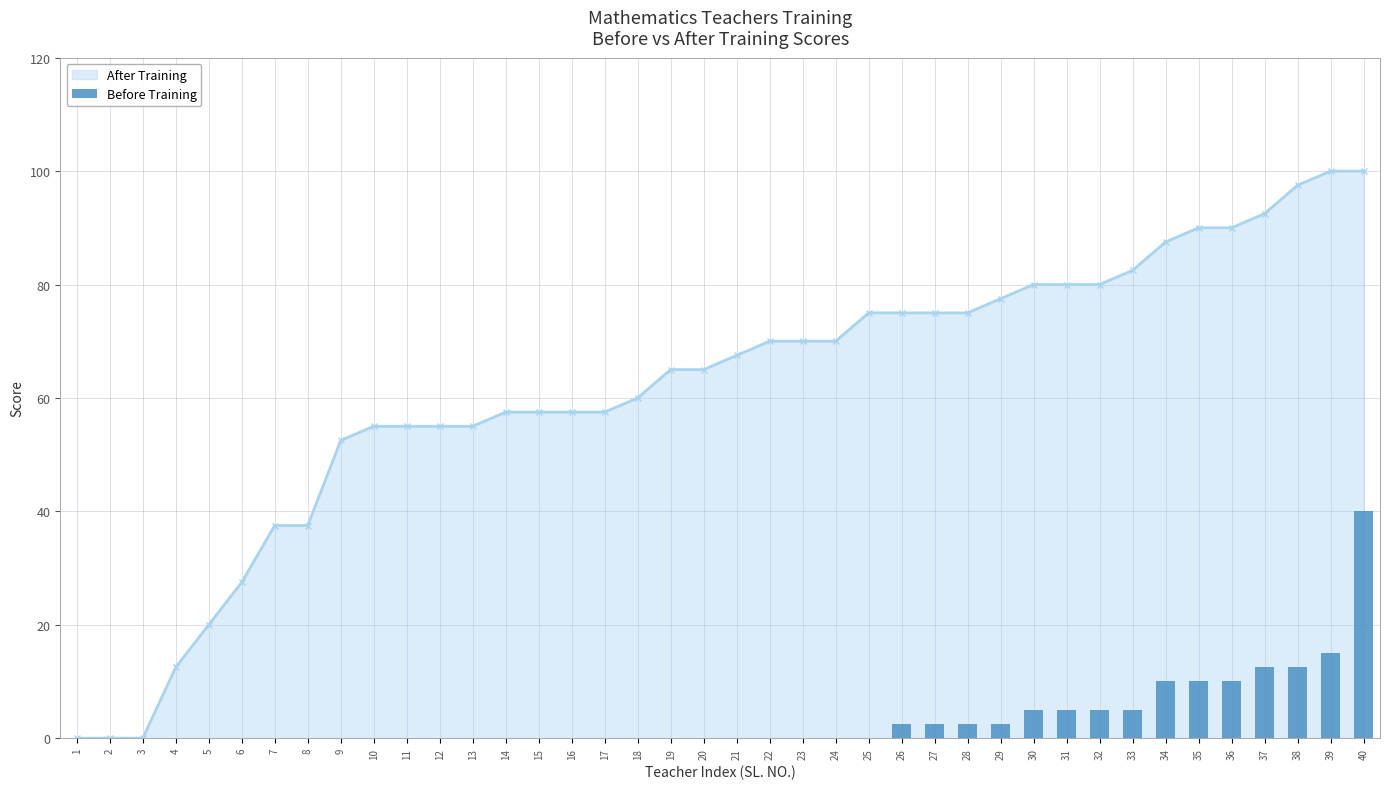

True or false: the data shows -20.2 at 14.

False